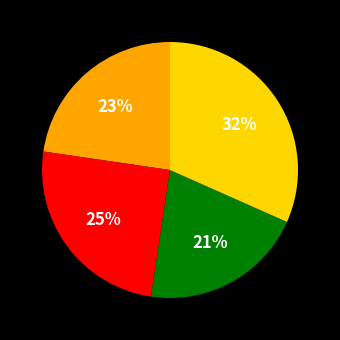

How many segments does this pie chart have?

4